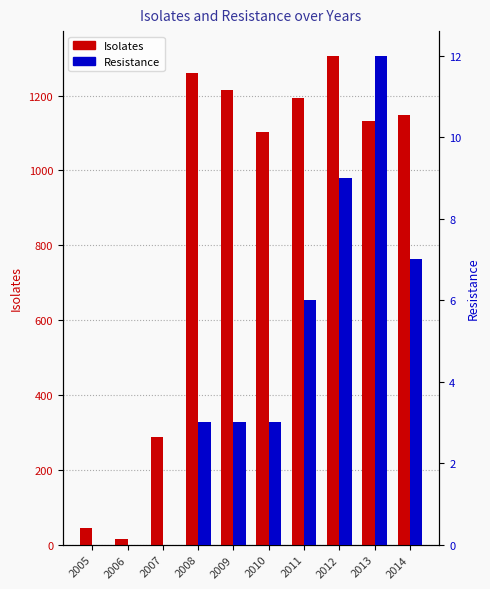

Rank the series by their maximum value, from lowest to highest.

Resistance, Isolates